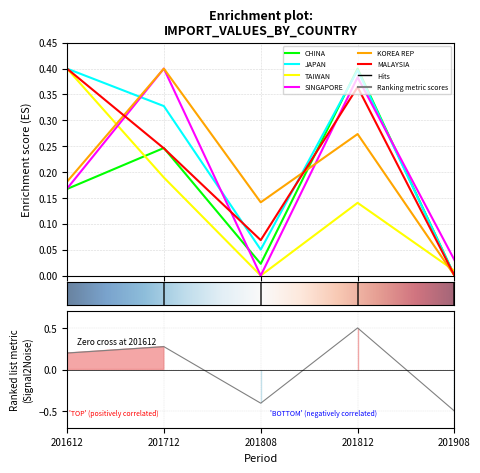

In KOREA REP, how many points are lower than both neighbors (excluding endpoints)?

1